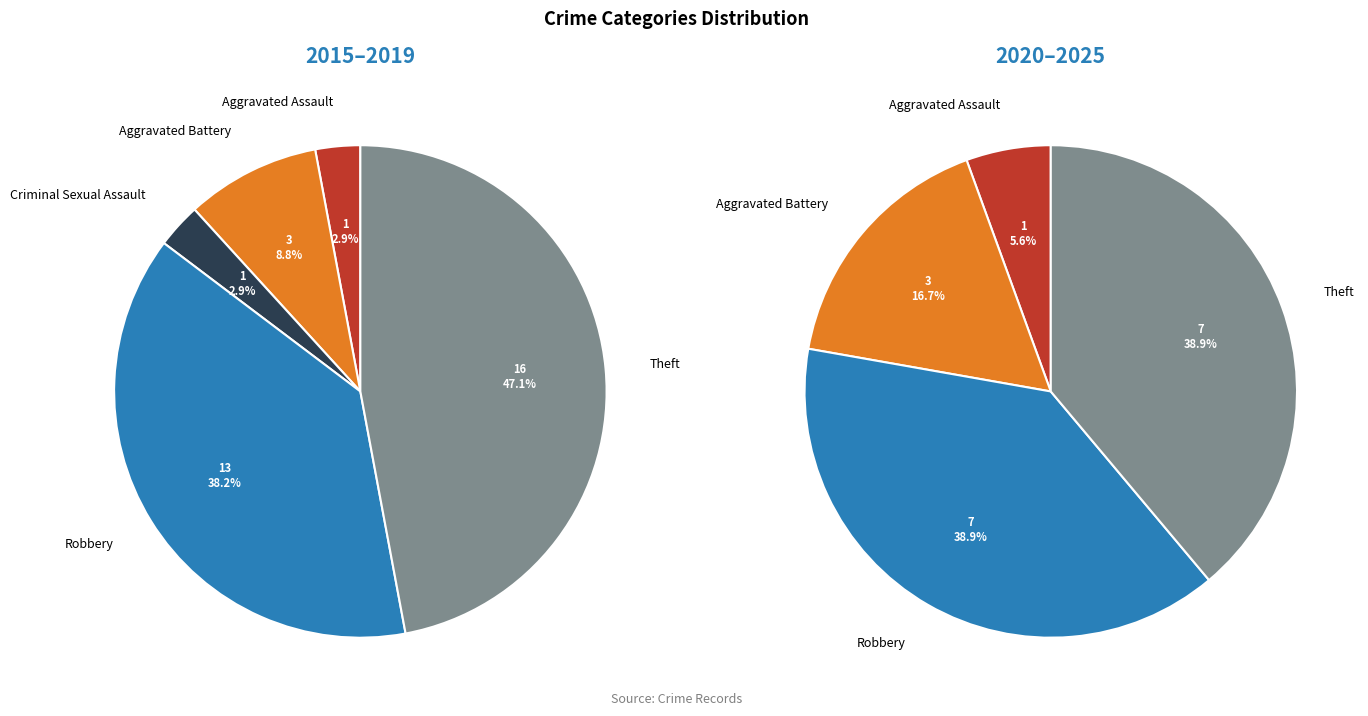

To the nearest percent, what is the difference between the largest and smallest slice percentages?

44%